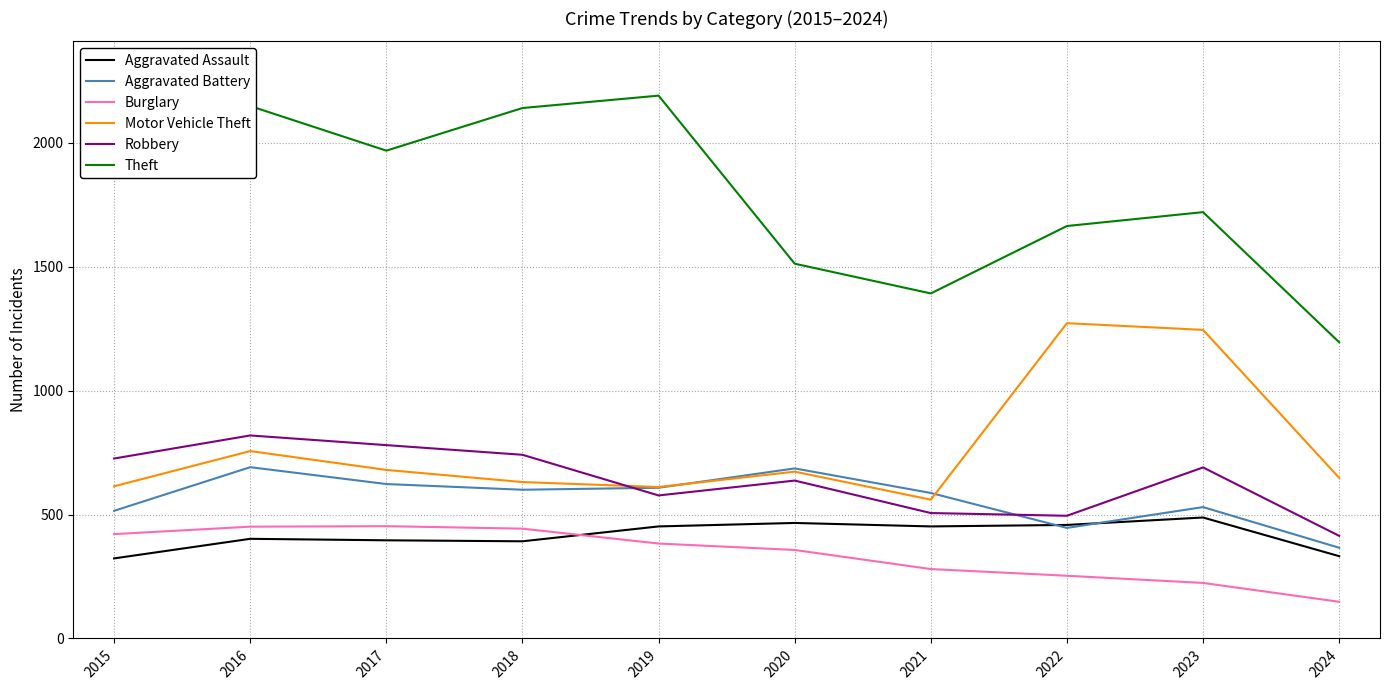

True or false: Motor Vehicle Theft and Aggravated Assault intersect in this chart.

False